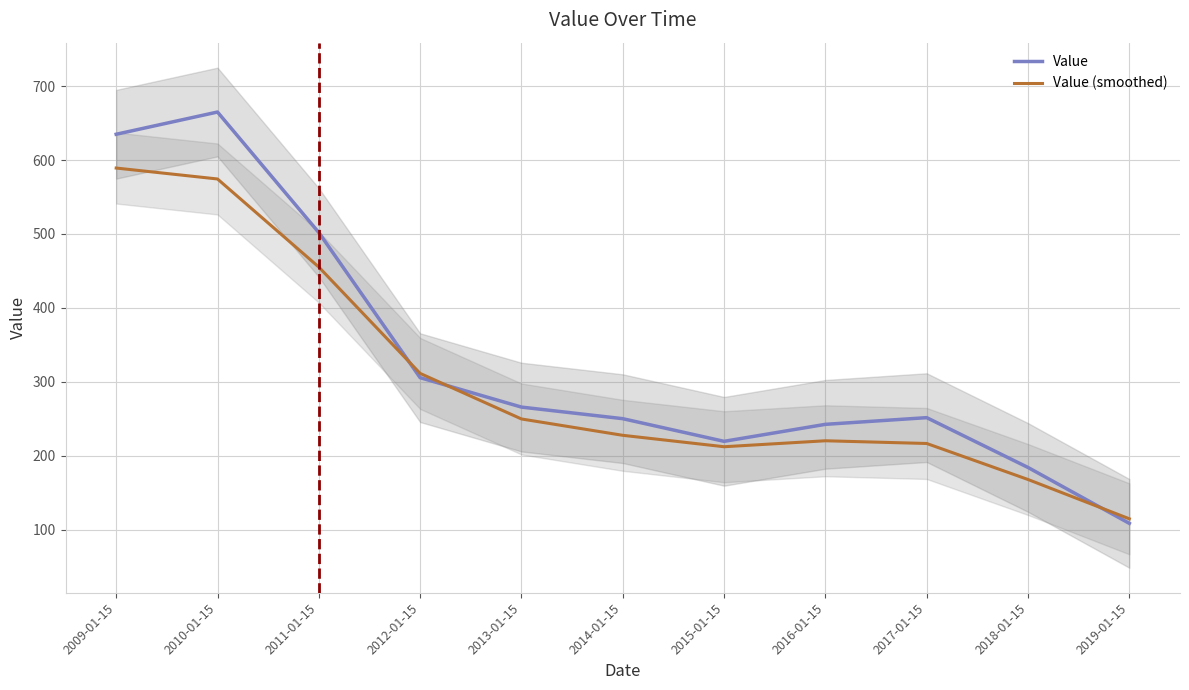

Where do Value (smoothed) and Value first cross each other?

2011-01-15 and 2012-01-15